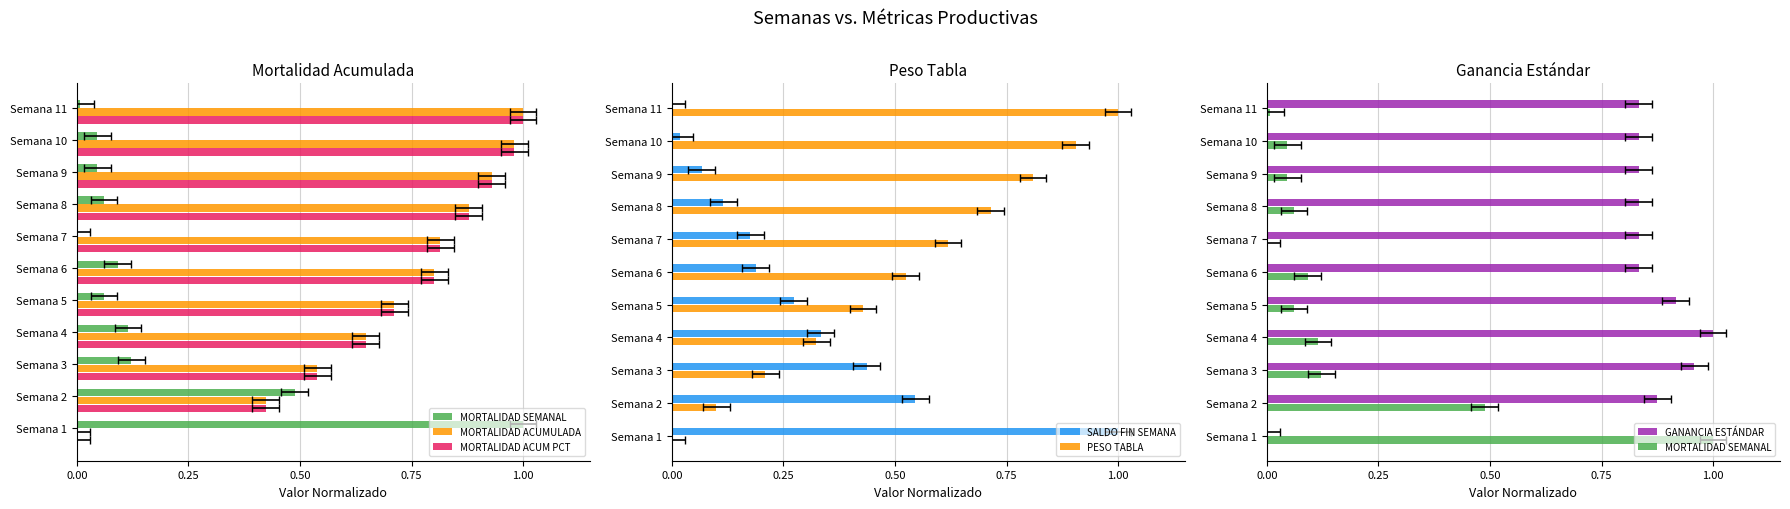

What is the difference between the maximum and second lowest values in the PESO TABLA series?

0.9